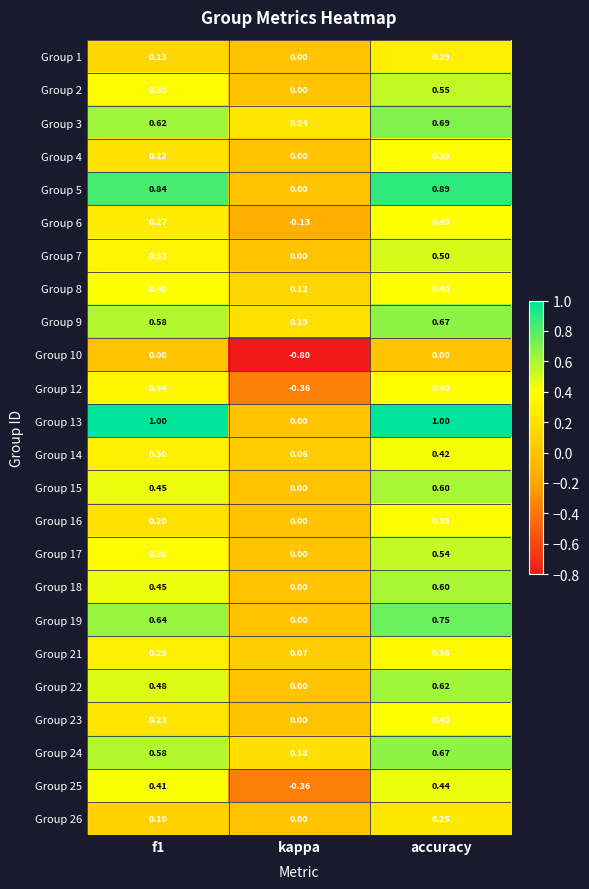

Which label corresponds to the smallest value in the chart?

kappa